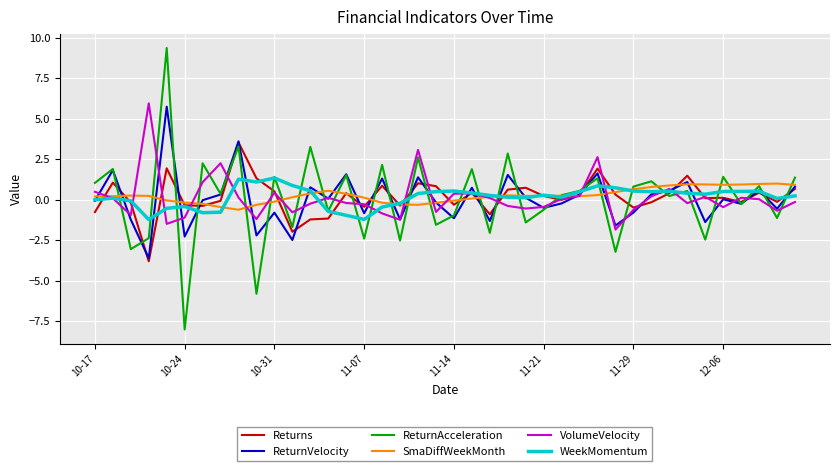

How many lines are shown in the chart?

6